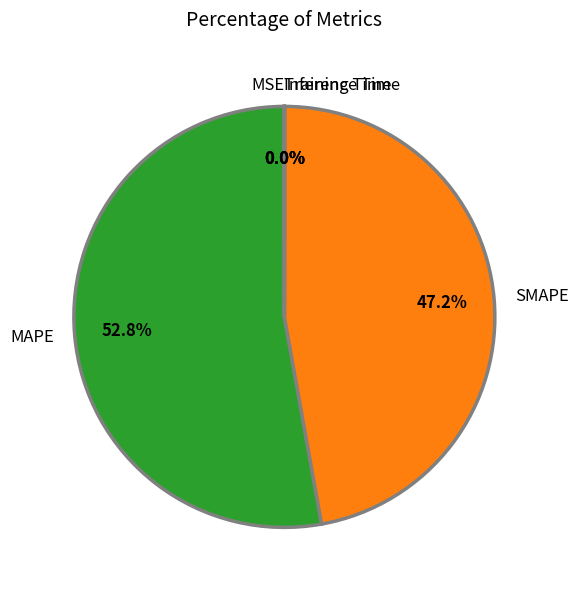

How much of the chart is everything except MAPE?

47.2%